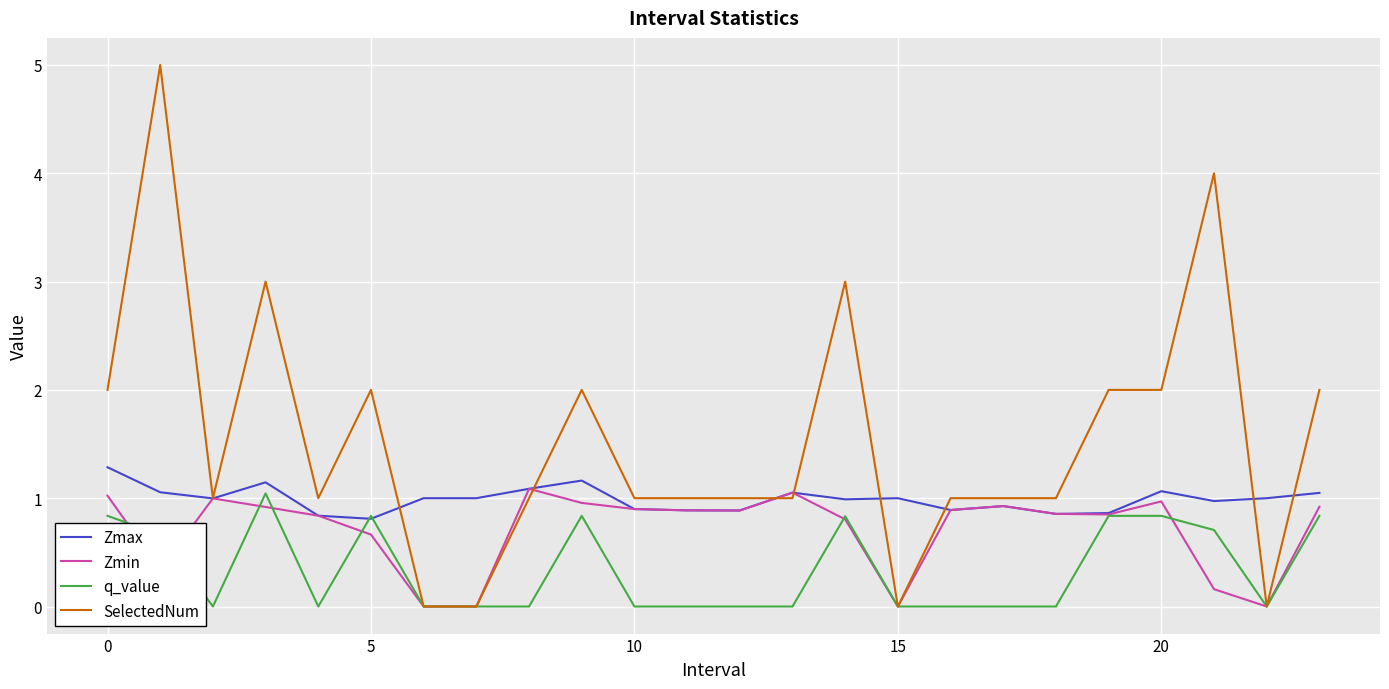

What are all the series names shown in the legend?

Zmax, Zmin, q_value, SelectedNum